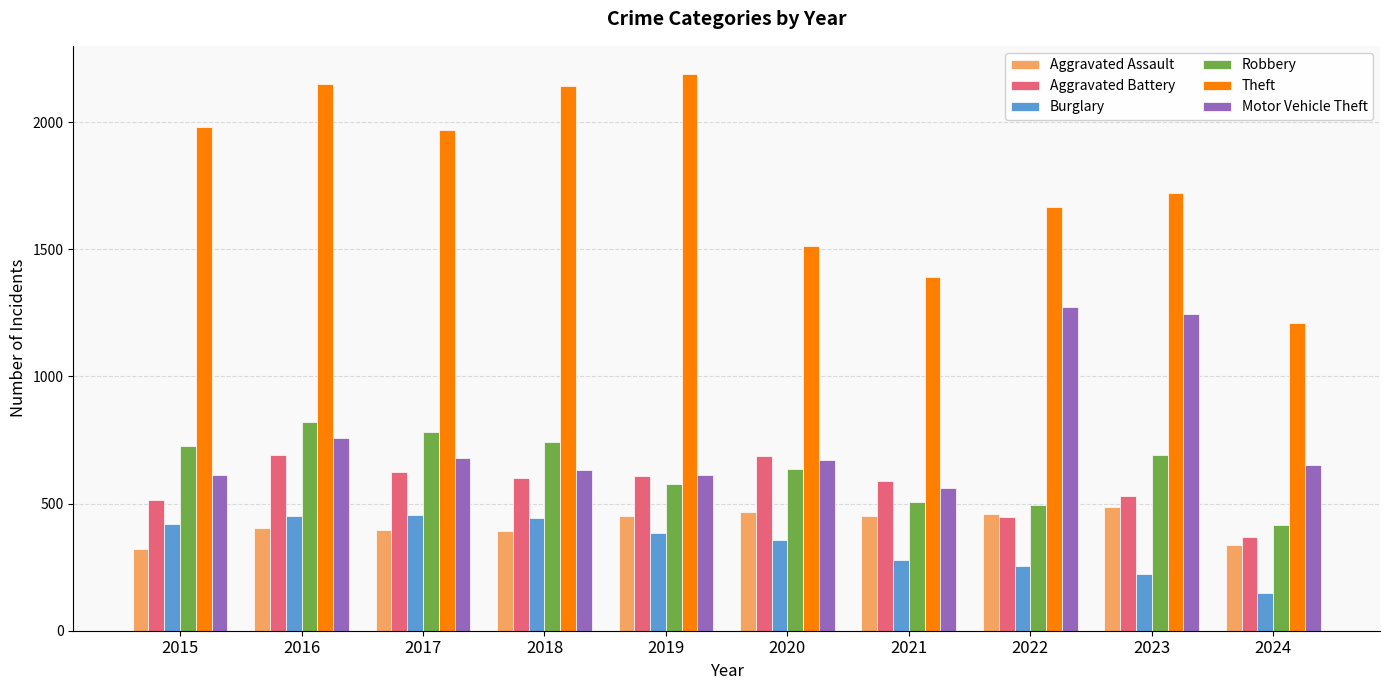

At which label is Theft closest to 1699?

2023